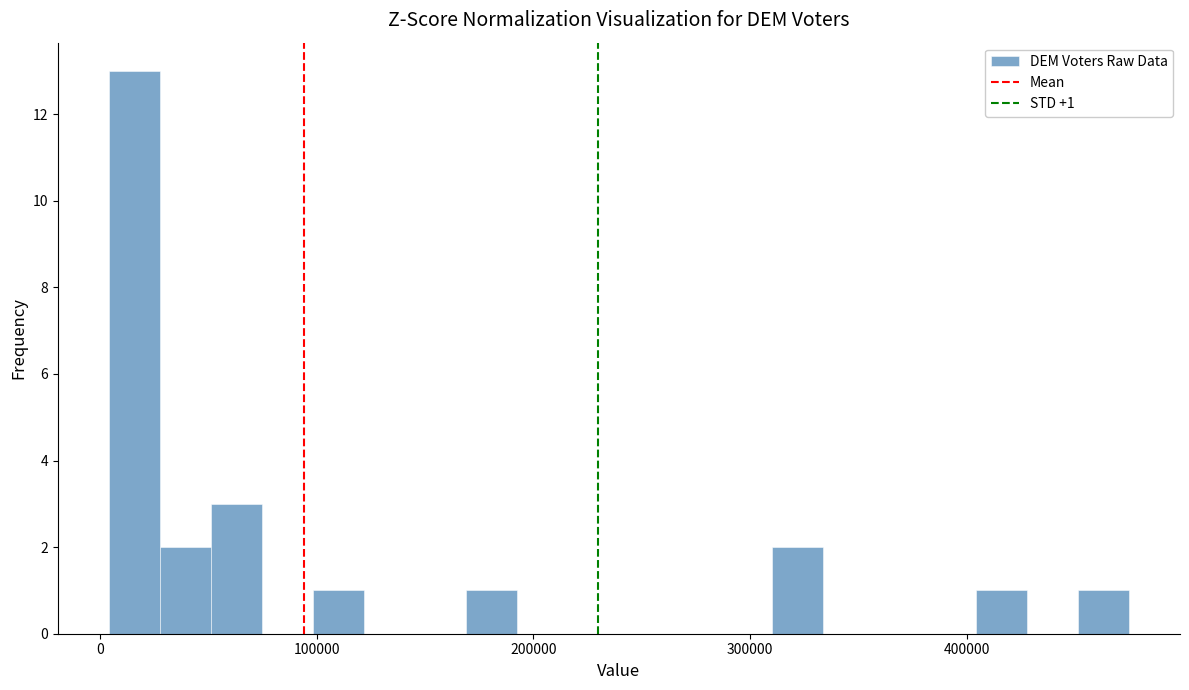

Around what value on the x-axis is the tallest bar? Give the approximate position of its centre, as read against the axis.

20000